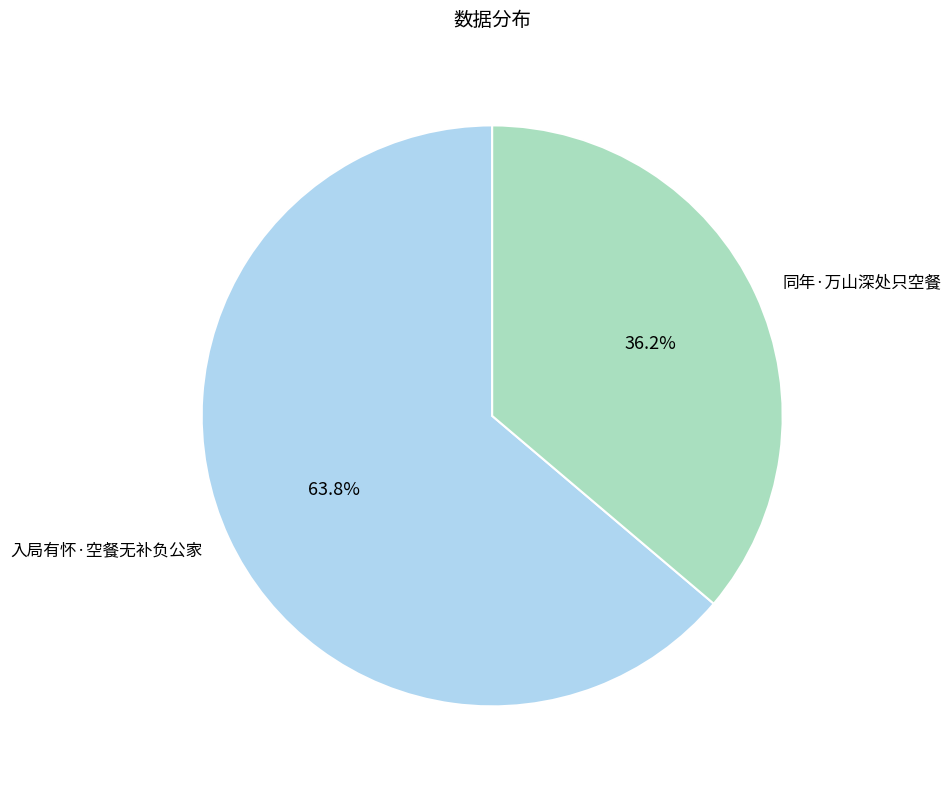

Which category accounts for the majority?

入局有怀·空餐无补负公家